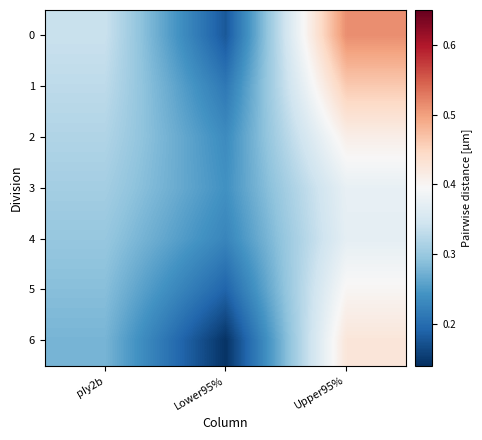

Rank the series by their maximum value, from highest to lowest.

0, 1, 6, 2, 5, 3, 4